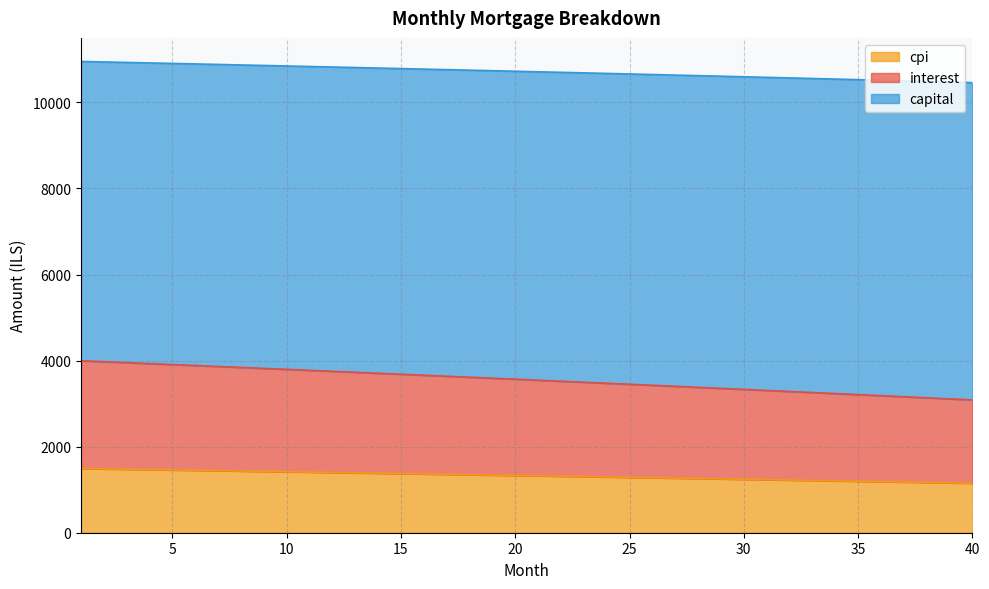

What is the lowest value of the cpi series?

1150.3